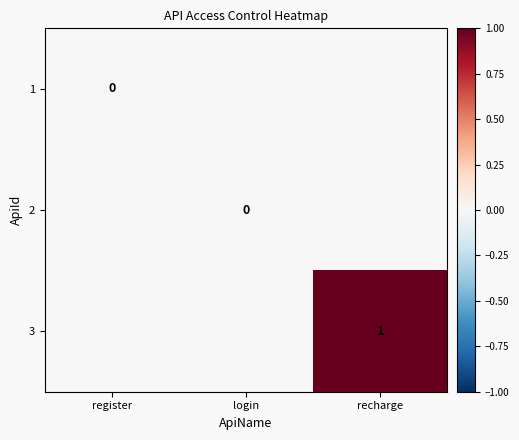

Is it true that 3 equals 1 at recharge?

True